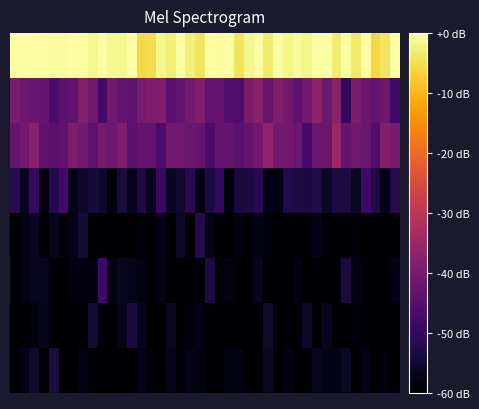

Count the number of data series in this chart.

8